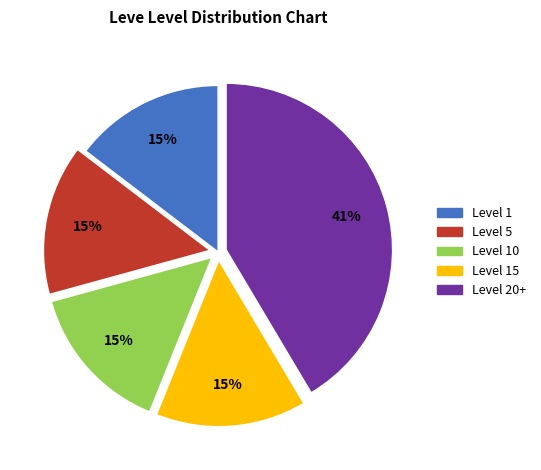

To the nearest percent, what is the average slice percentage?

20%